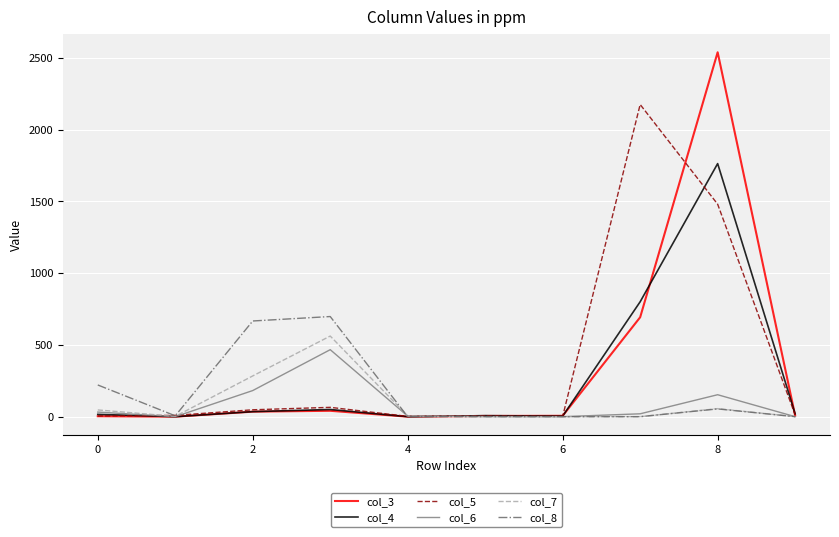

What is the difference between the maximum and minimum values in the col_5 series?

2174